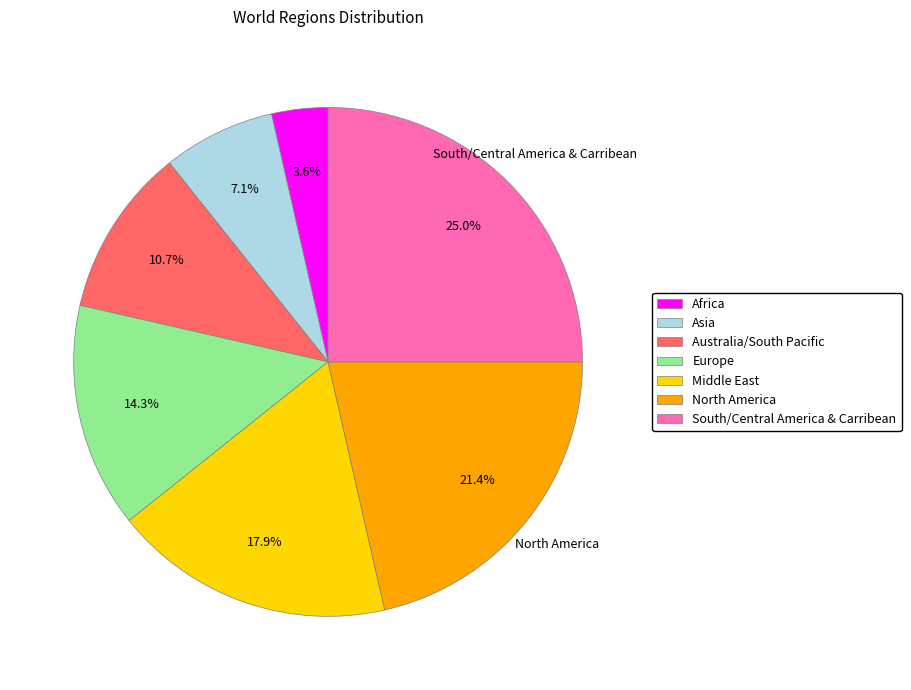

True or false: South/Central America & Carribean accounts for 25% of the total.

True